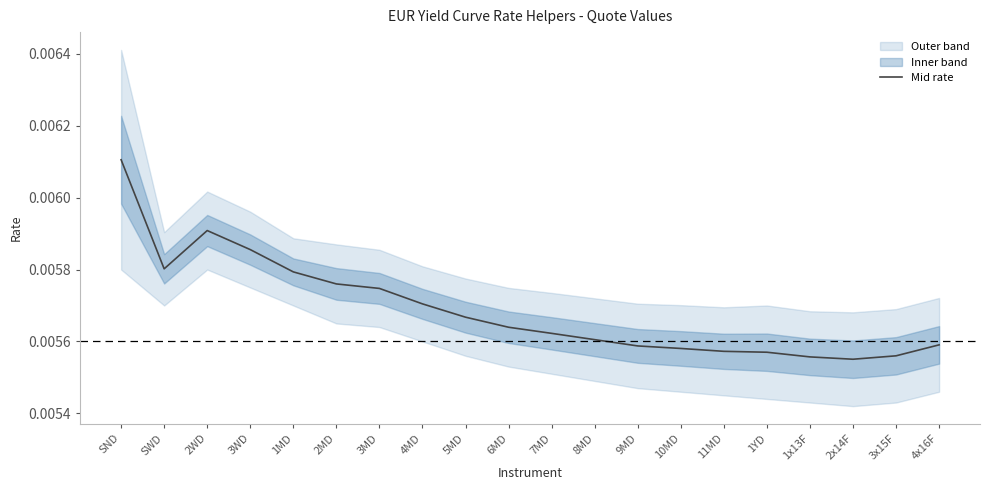

Rank the categories by value from lowest to highest.

2x14F, 1x13F, 3x15F, 1YD, 11MD, 10MD, 9MD, 4x16F, 8MD, 7MD, 6MD, 5MD, 4MD, 3MD, 2MD, 1MD, SWD, 3WD, 2WD, SND